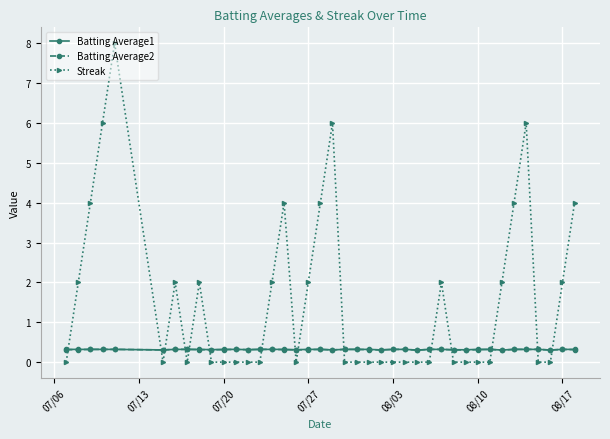

What is the value of the Batting Average1 point at the 17th from the left?

0.3